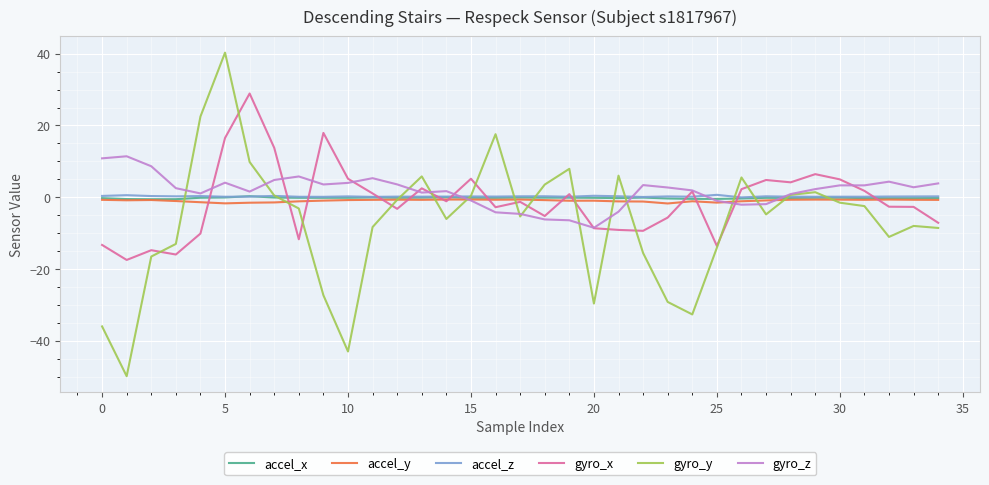

What is the greatest value displayed?

40.3